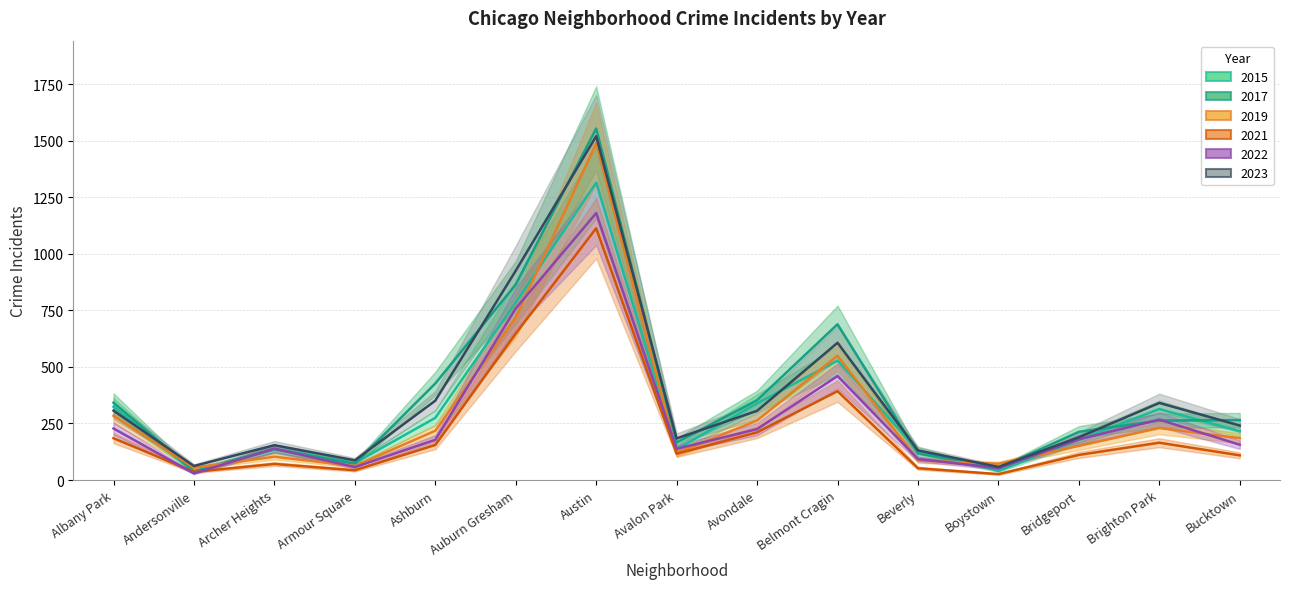

At which category is the sum across all series the highest?

Austin